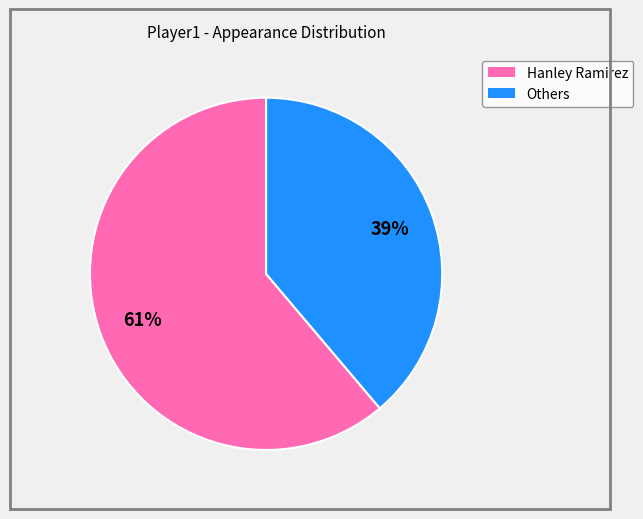

Is there a majority slice in this chart?

Yes